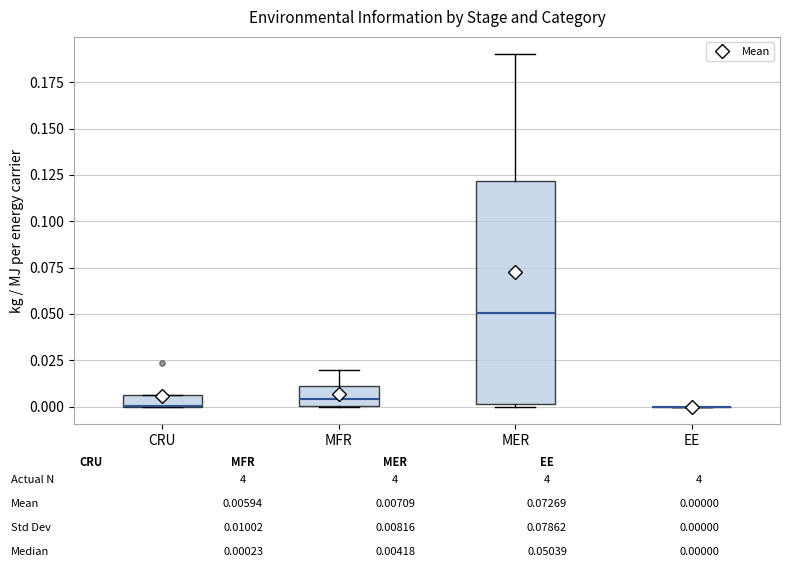

Where is the upper edge of the box for MER on the y-axis? The values are not printed on the chart, so give them approximately, as read against the axis.

0.120